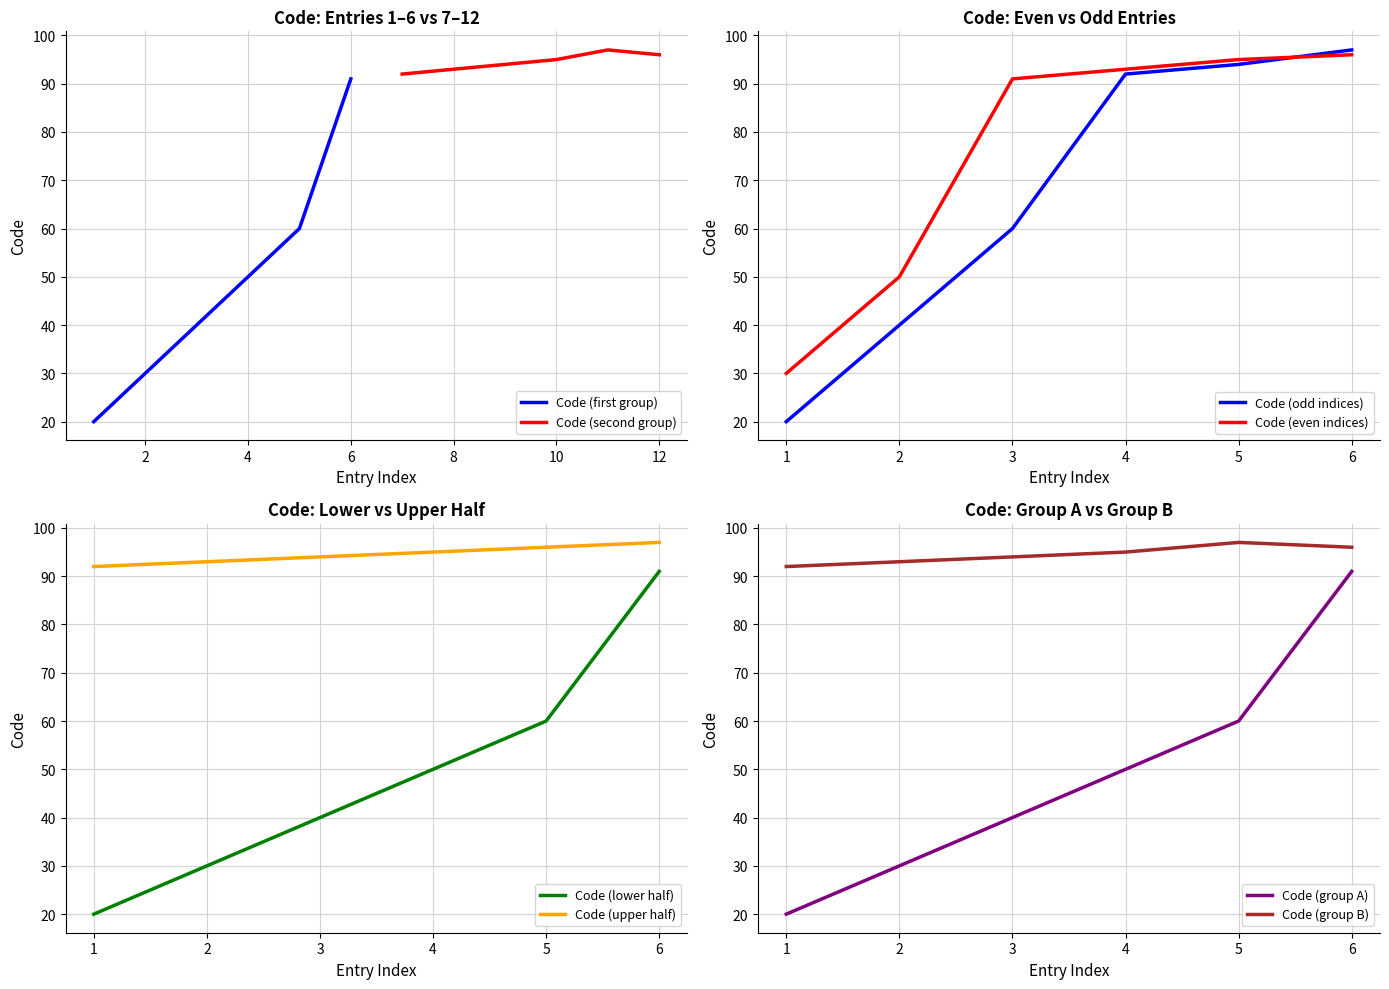

Rank the categories by value from lowest to highest.

20, 30, 40, 50, 60, 91, 92, 93, 94, 95, 96, 97